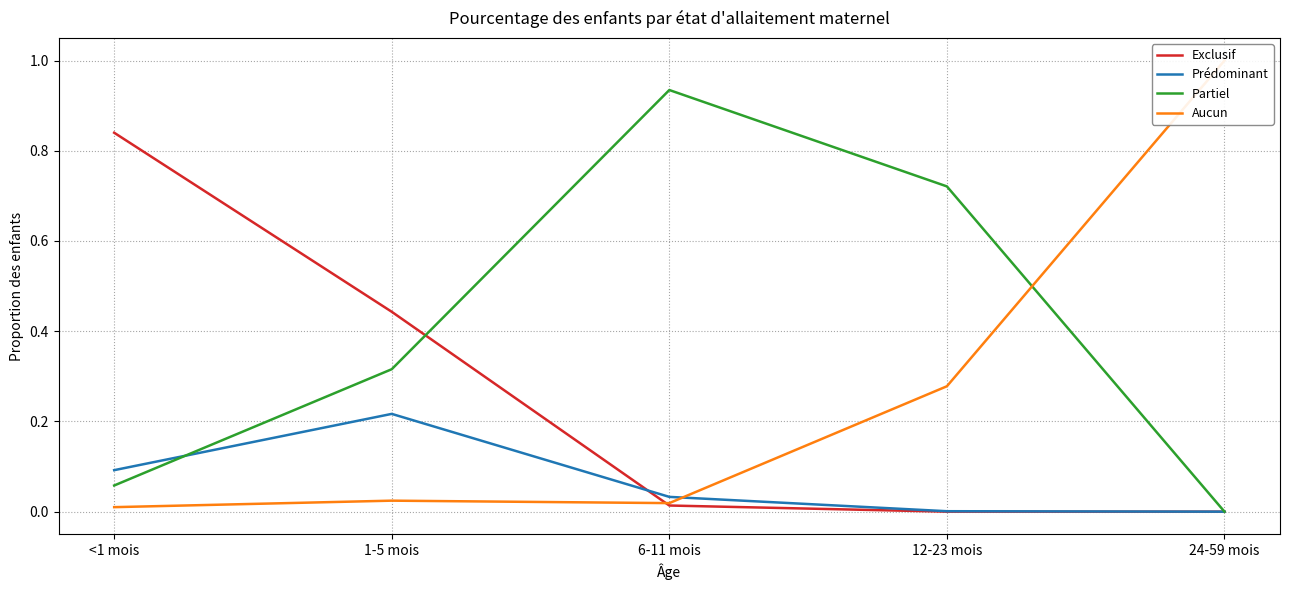

At which label is Aucun closest to 0?

<1 mois